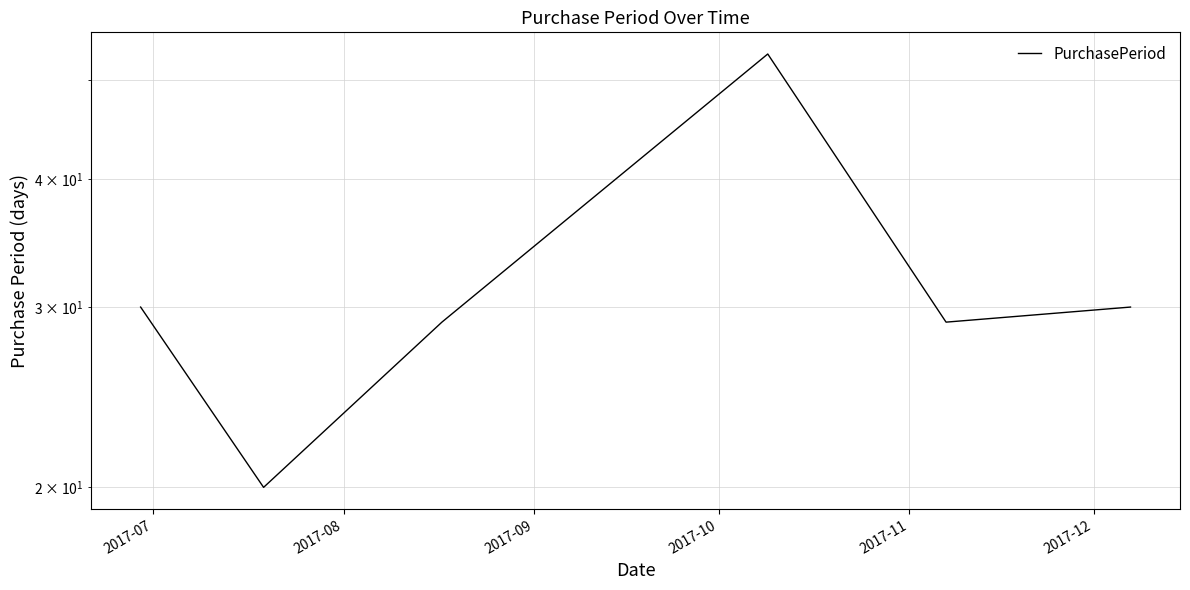

What is the sum of the values at 2017-11 and 2017-09?

58